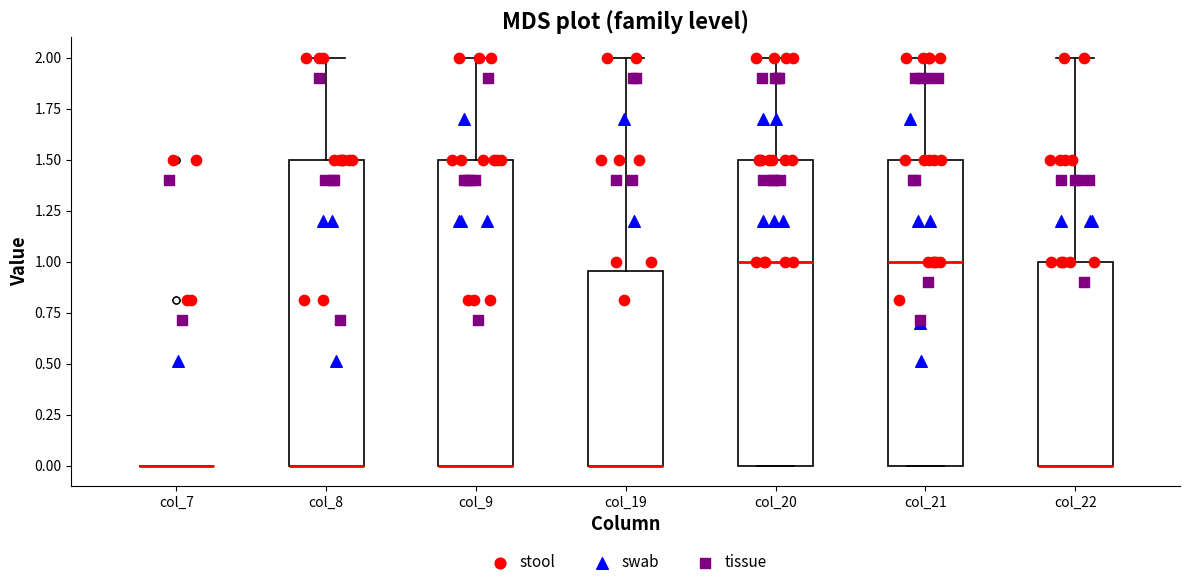

Reading left to right, transcribe this box plot: for each box, give where its median line is, the range the box spans, and where its two whiskers end, as read against the y-axis. The values are not printed on the chart, so give them approximately, as read against the axis.

col_7: box collapsed to a line at 0.00, whiskers 0.00 to 0.00
col_8: median 0.00 (drawn on the box's lower edge), box 0.00 to 1.50, whiskers 0.00 to 2.00
col_9: median 0.00 (drawn on the box's lower edge), box 0.00 to 1.50, whiskers 0.00 to 2.00
col_19: median 0.00 (drawn on the box's lower edge), box 0.00 to 0.95, whiskers 0.00 to 2.00
col_20: median 1.00, box 0.00 to 1.50, whiskers 0.00 to 2.00
col_21: median 1.00, box 0.00 to 1.50, whiskers 0.00 to 2.00
col_22: median 0.00 (drawn on the box's lower edge), box 0.00 to 1.00, whiskers 0.00 to 2.00